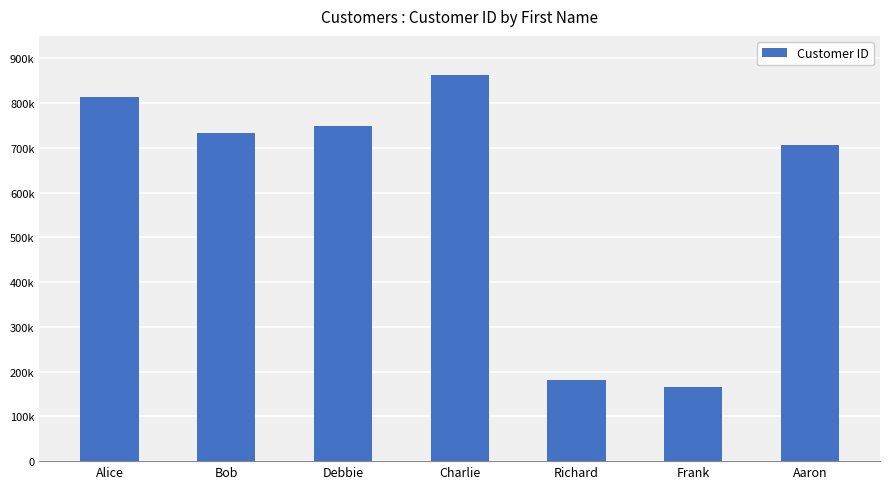

Does the chart contain any negative values?

No